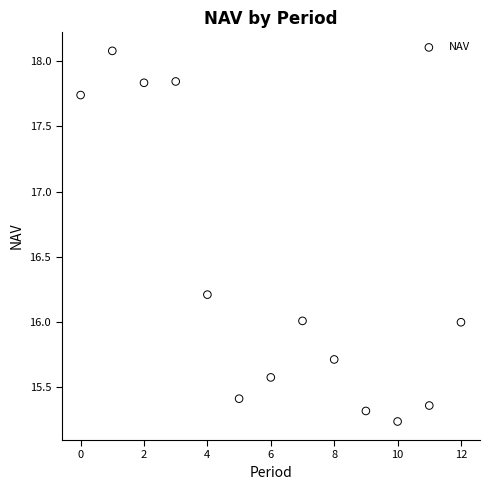

What is the range of Y values (max minus min)?

2.8